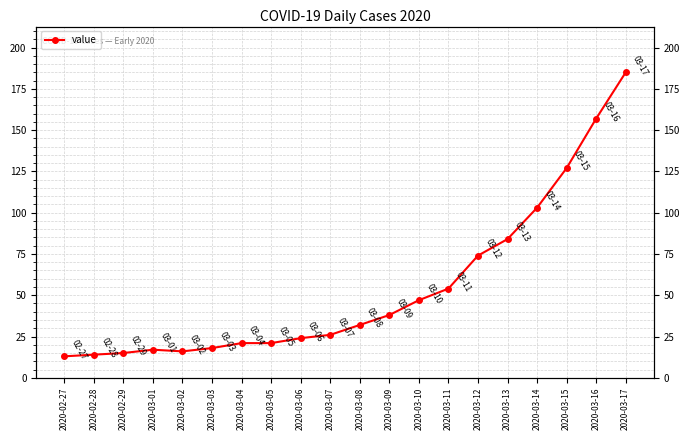

List the labels in order of value, smallest first.

2020-02-27, 2020-02-28, 2020-02-29, 2020-03-02, 2020-03-01, 2020-03-03, 2020-03-04, 2020-03-05, 2020-03-06, 2020-03-07, 2020-03-08, 2020-03-09, 2020-03-10, 2020-03-11, 2020-03-12, 2020-03-13, 2020-03-14, 2020-03-15, 2020-03-16, 2020-03-17